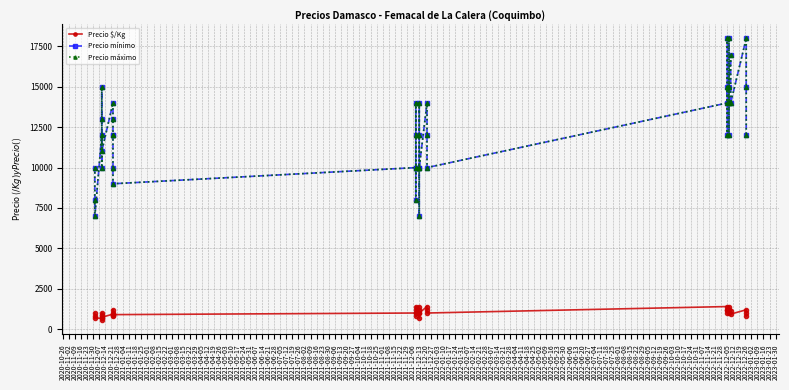

True or false: Precio mínimo has more than 0 points higher than both neighbors.

True